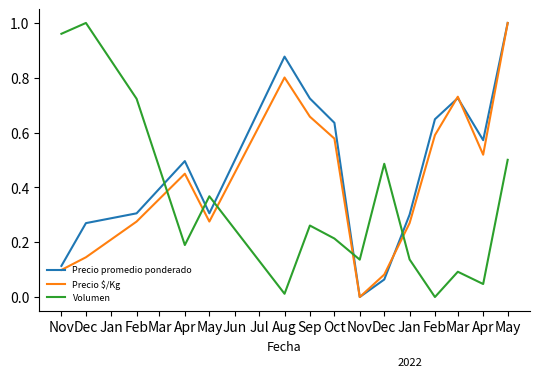

How many lines are shown in the chart?

3